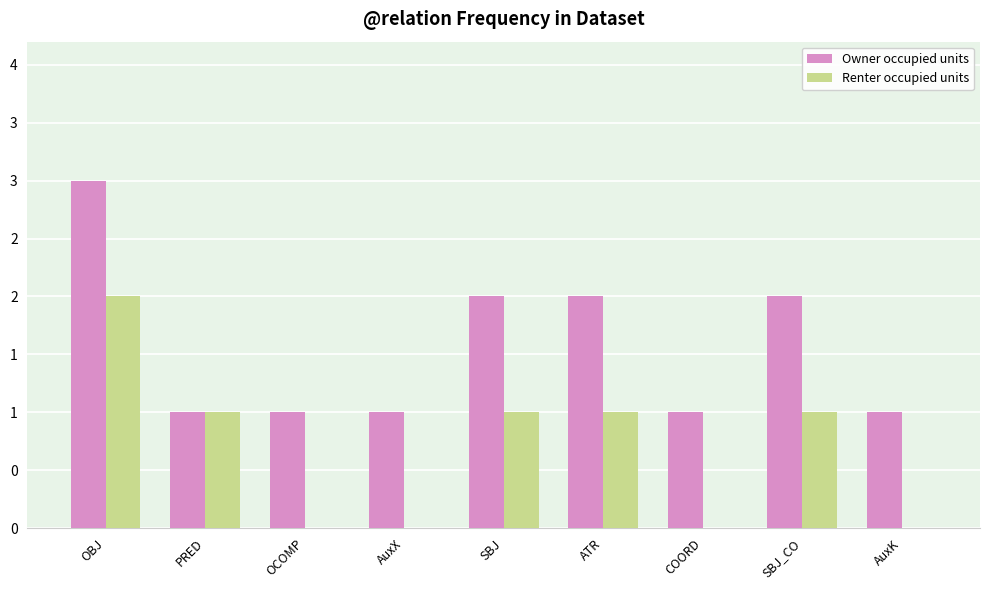

What are all the series names shown in the legend?

Owner occupied units, Renter occupied units